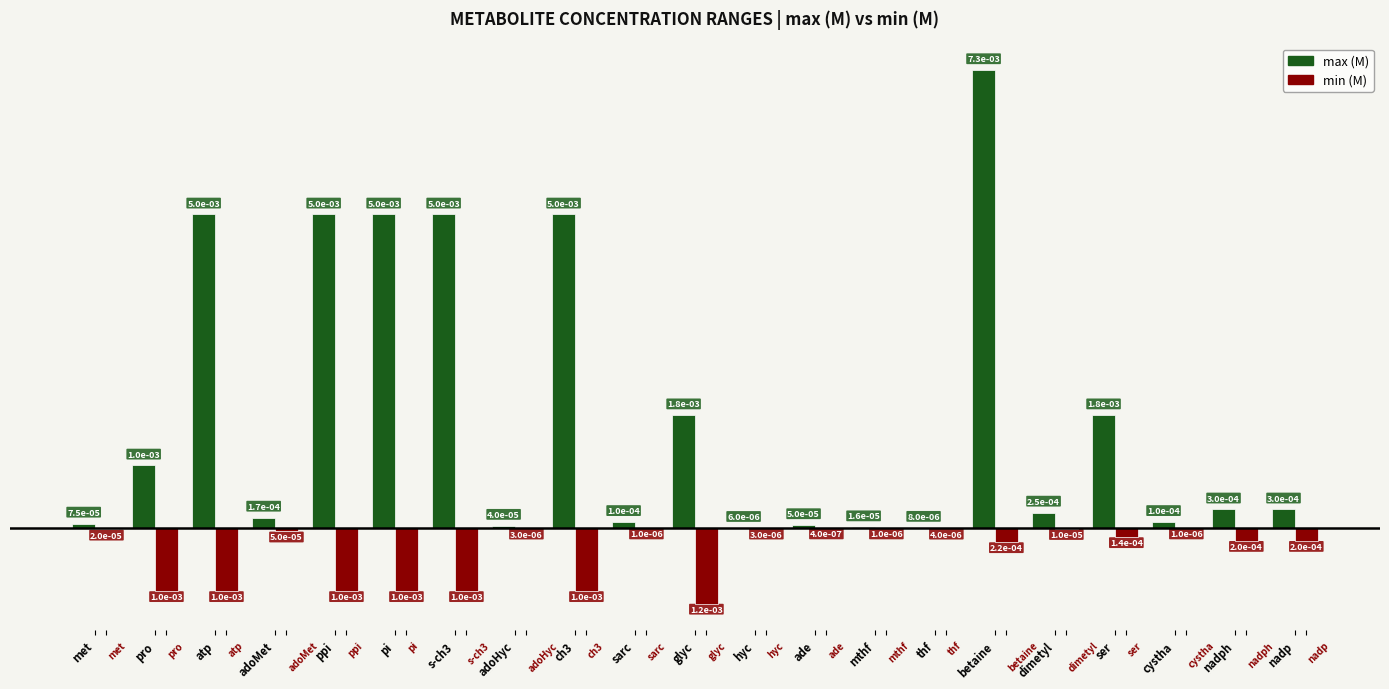

The max (M) series shows 0.0 at ch3. True or false?

False